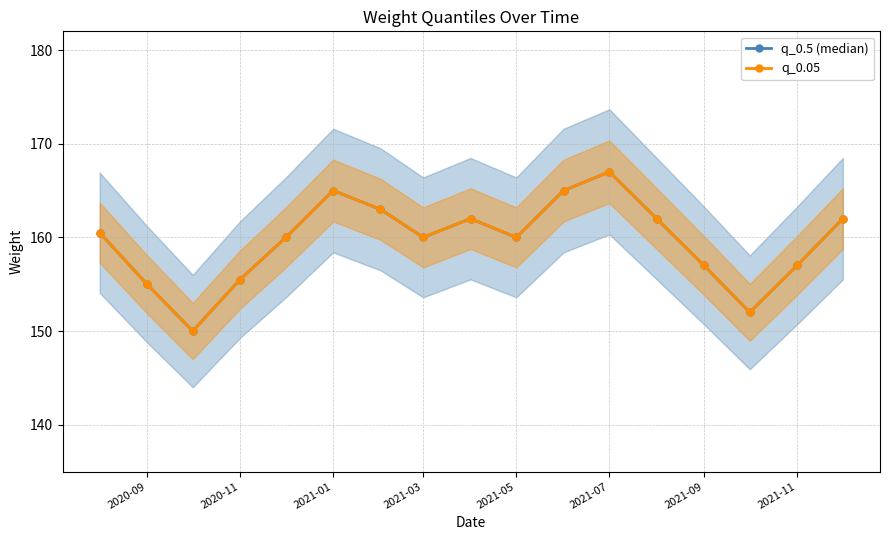

How many lines are shown in the chart?

2